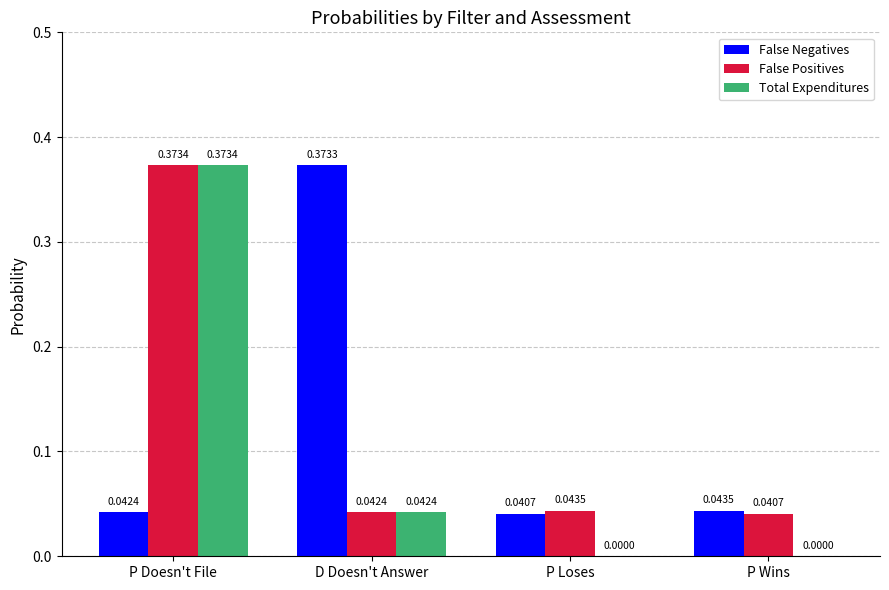

What is the average value of the False Positives series?

0.1